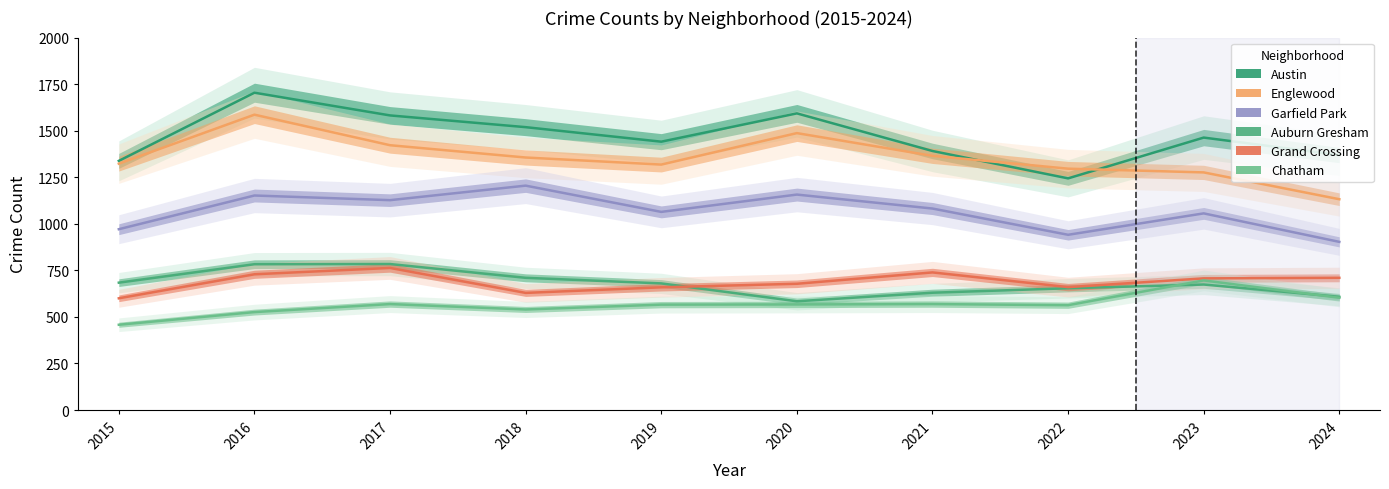

How many lines are shown in the chart?

6